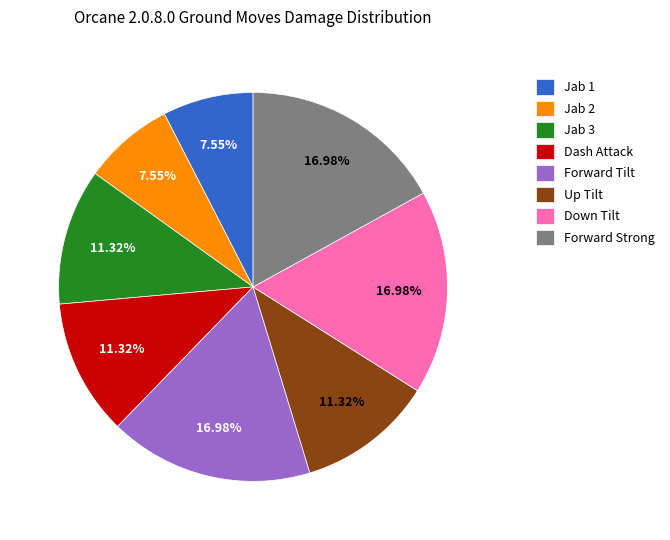

To the nearest percent, what portion does Forward Tilt represent?

17%